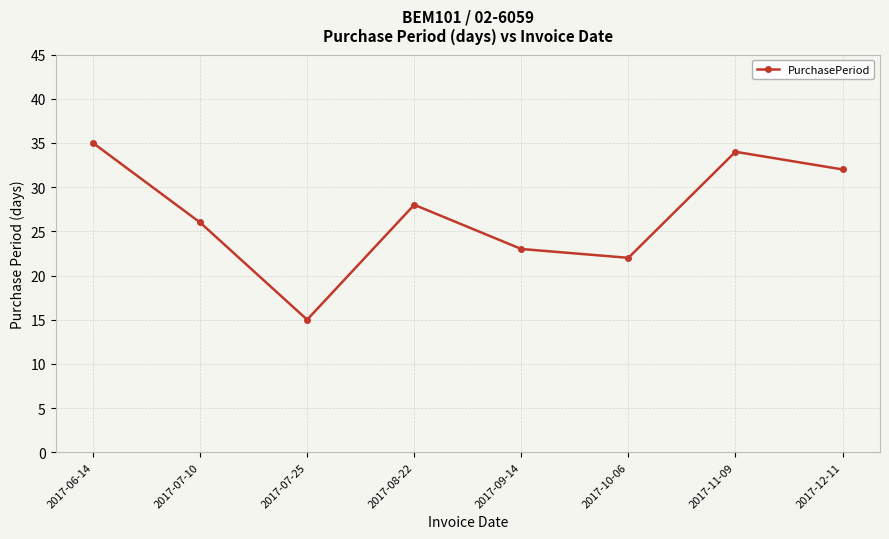

List the labels in order of value, largest first.

2017-06-14, 2017-11-09, 2017-12-11, 2017-08-22, 2017-07-10, 2017-09-14, 2017-10-06, 2017-07-25